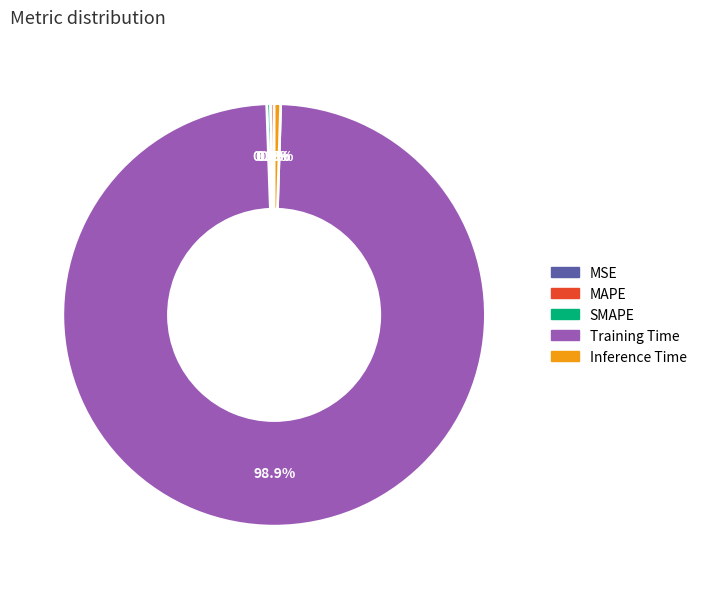

Is the sum of MAPE and SMAPE greater than half?

No